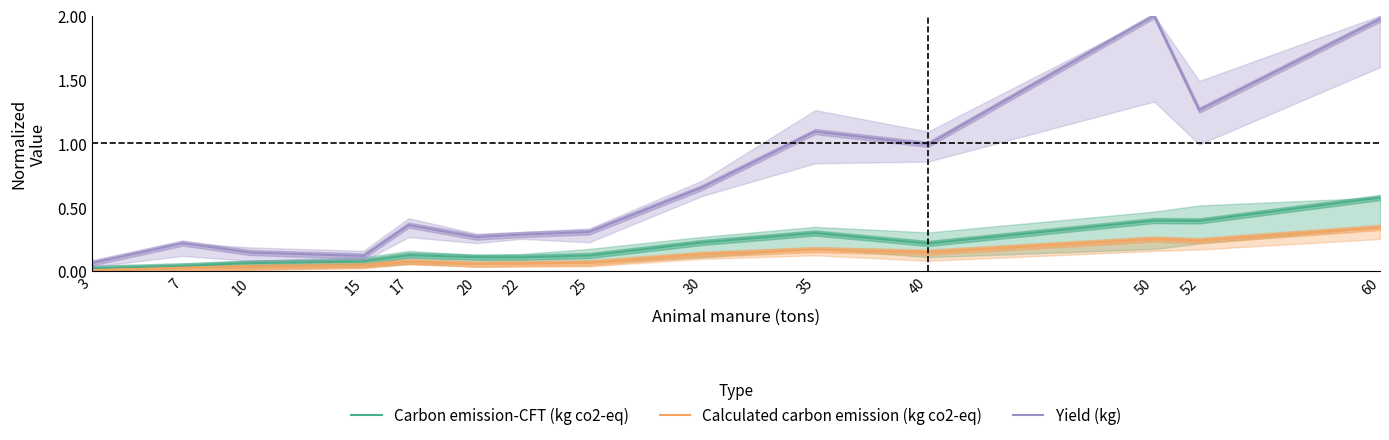

The value of Carbon emission-CFT (kg co2-eq) at 52 is 0.4. True or false?

True